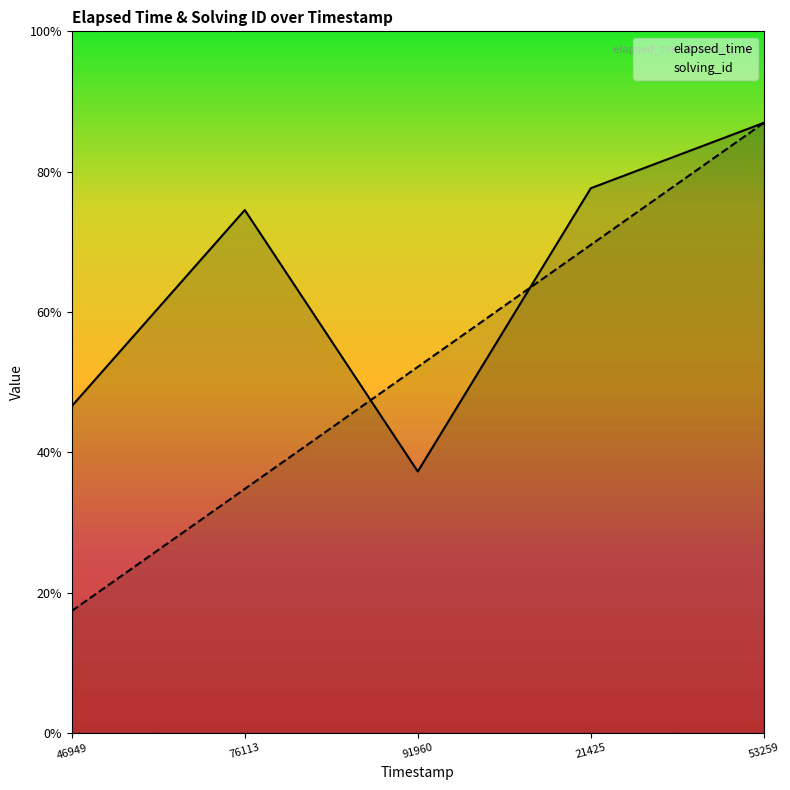

What is the label of the 4th point from the right?

76113